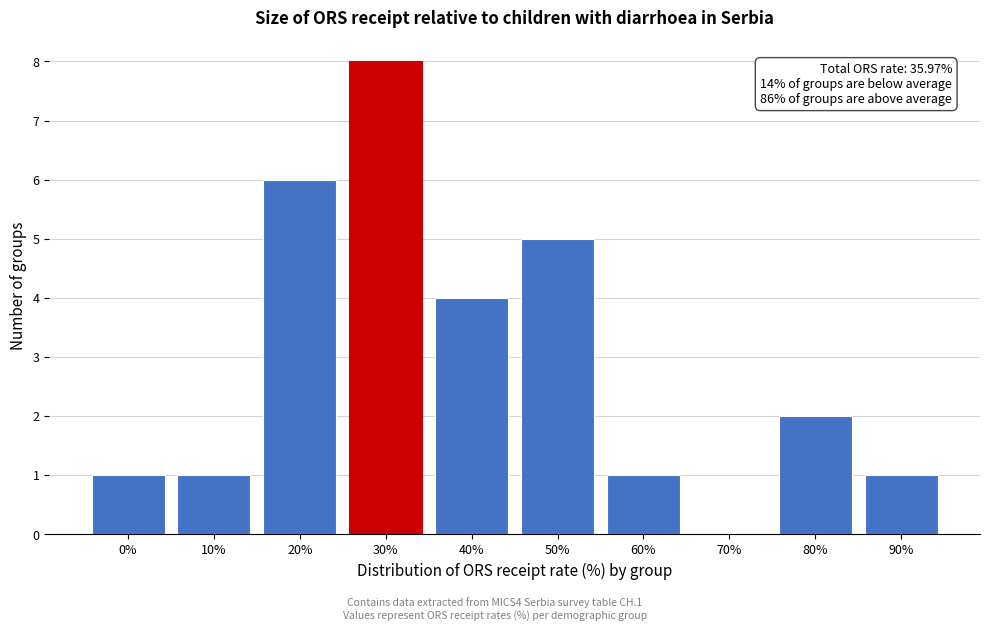

Reading left to right, what are all the values shown in this chart?

0%=1	10%=1	20%=6	30%=8	40%=4	50%=5	60%=1	70%=0	80%=2	90%=1